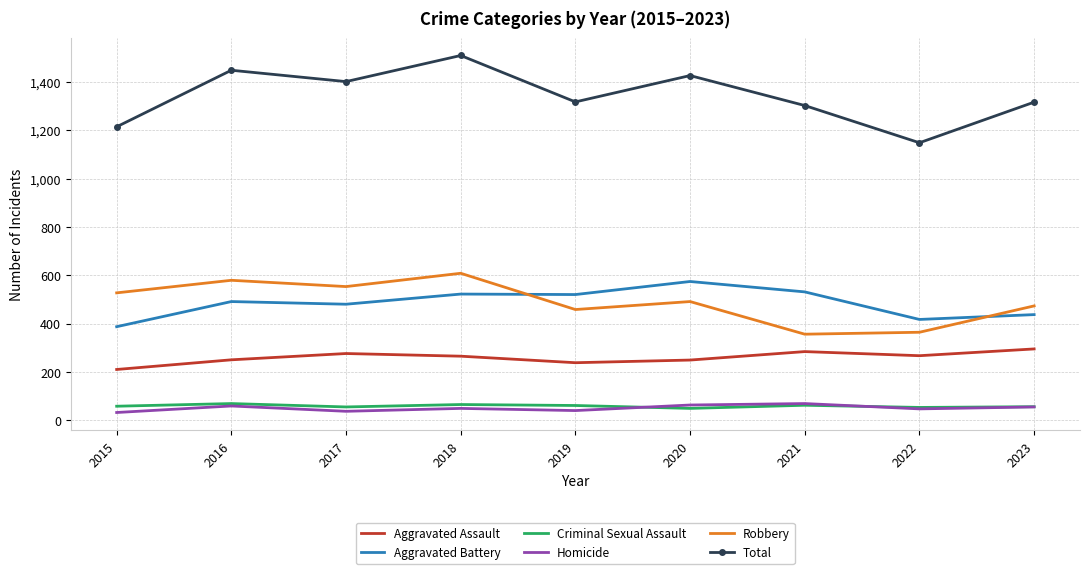

True or false: Criminal Sexual Assault has more than 1 points higher than both neighbors.

True